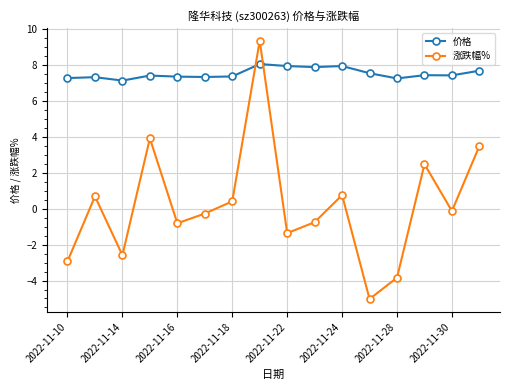

What is the value of the 涨跌幅% point at the 4th from the left?

3.9